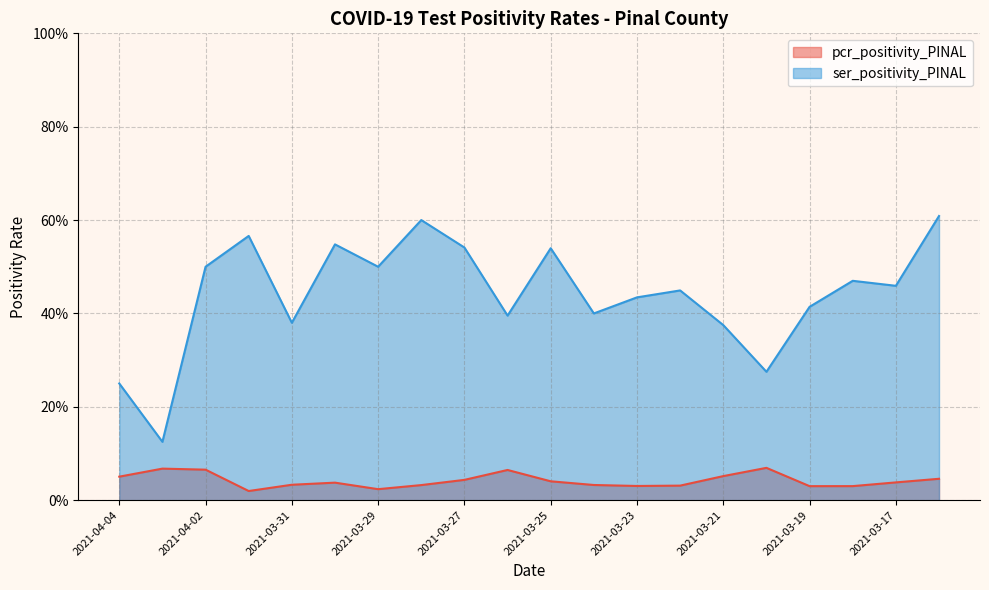

At which category does the chart reach its peak across all series?

2021-03-16